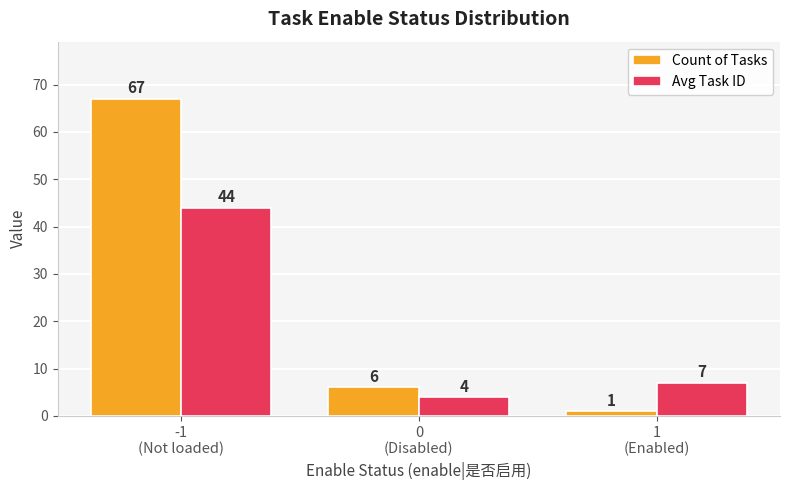

Reading right to left, extract all data points from this chart.

Count of Tasks: 1
(Enabled)=1	0
(Disabled)=6	-1
(Not loaded)=67
Avg Task ID: 1
(Enabled)=7	0
(Disabled)=4	-1
(Not loaded)=44